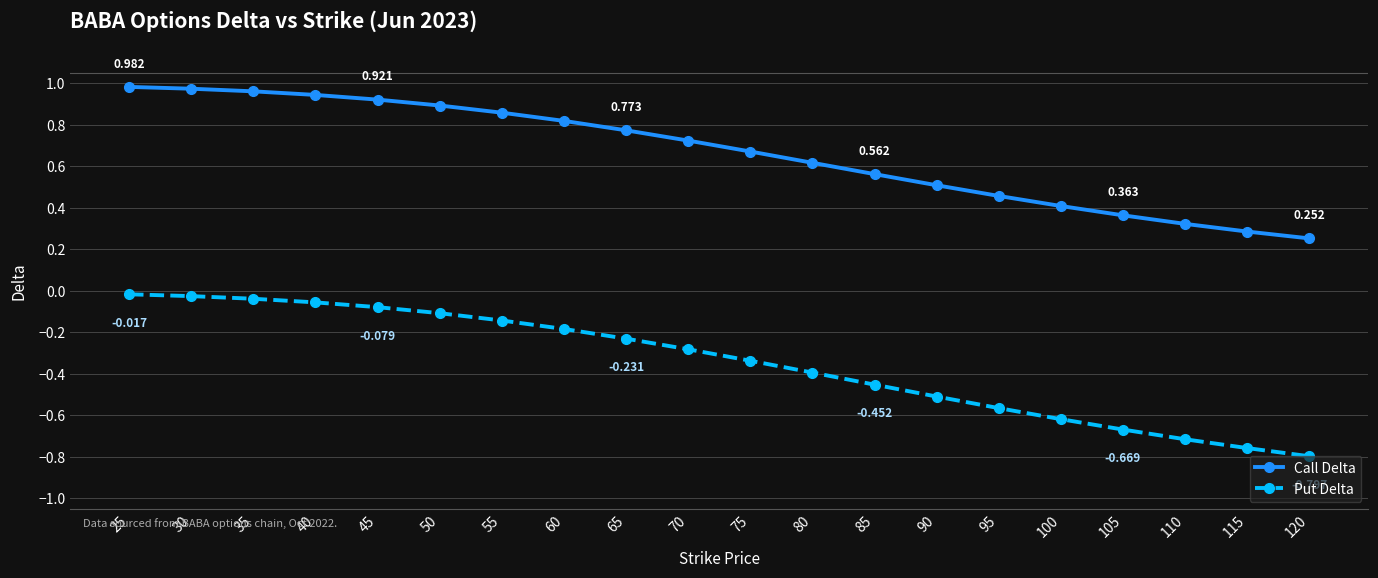

Is the value of Call Delta at 25 greater than the value of Put Delta at 55?

Yes